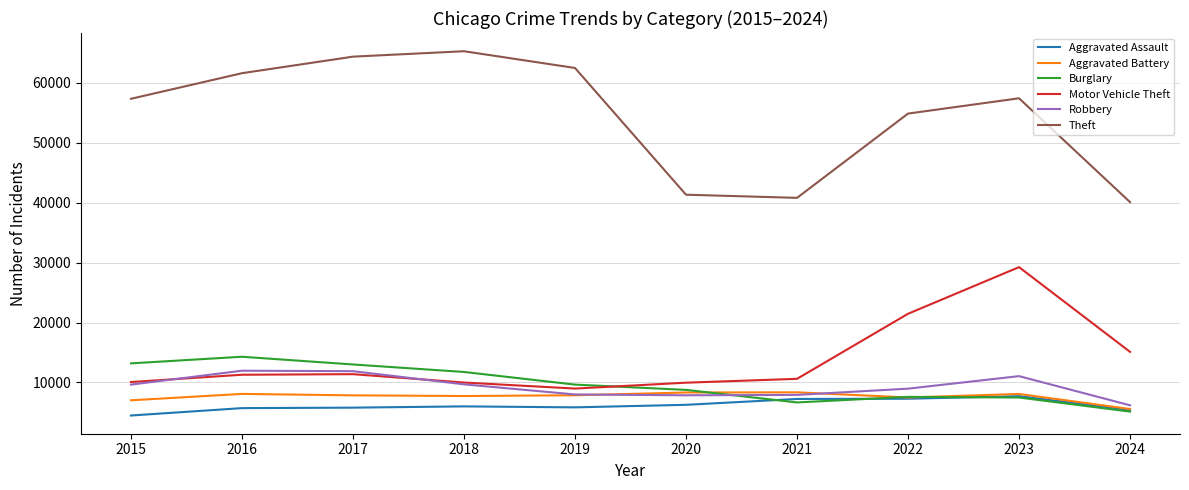

At which label is Burglary closest to 9710?

2019